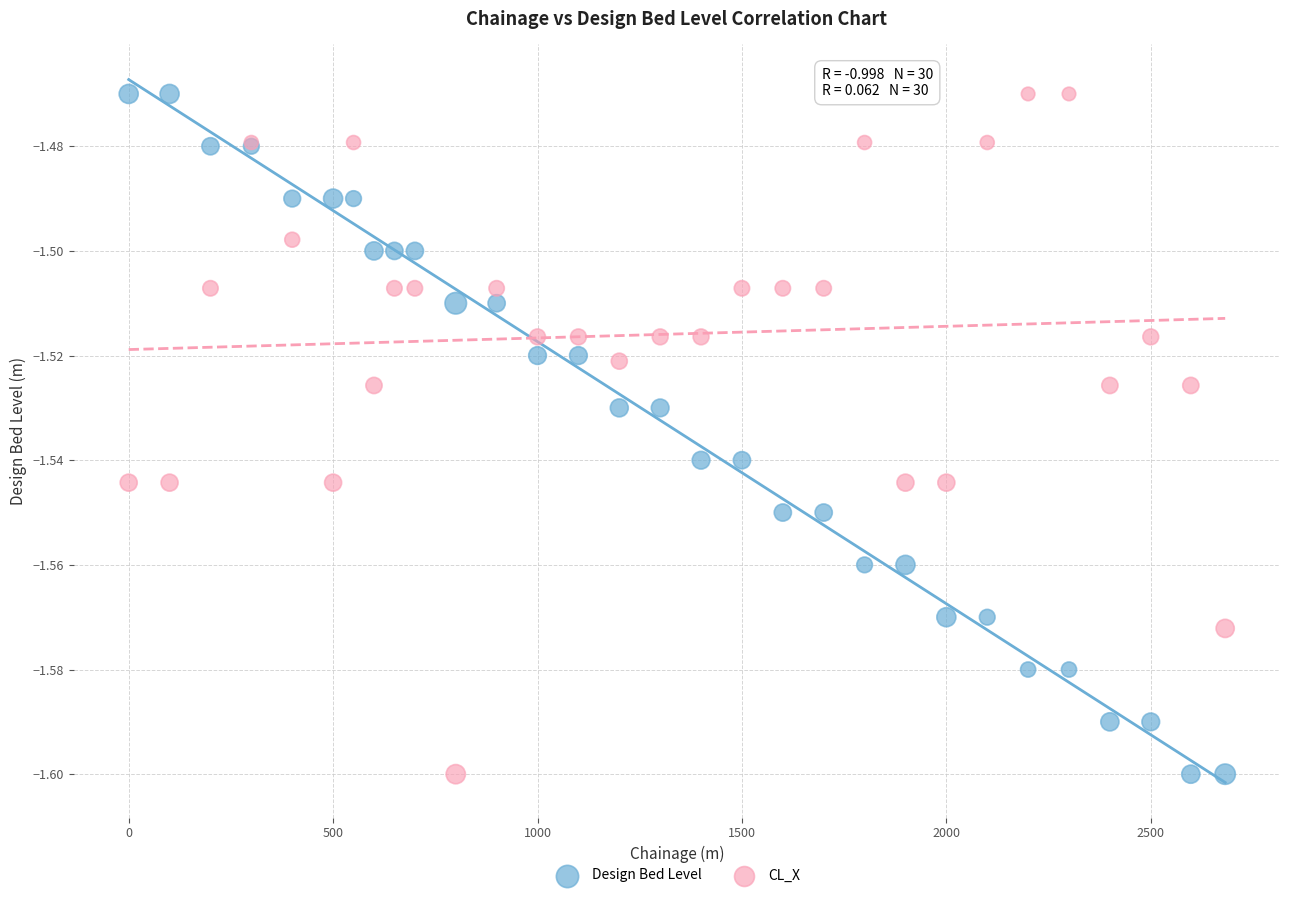

What is the X range (max minus min) for the scatter plot?

2682.0